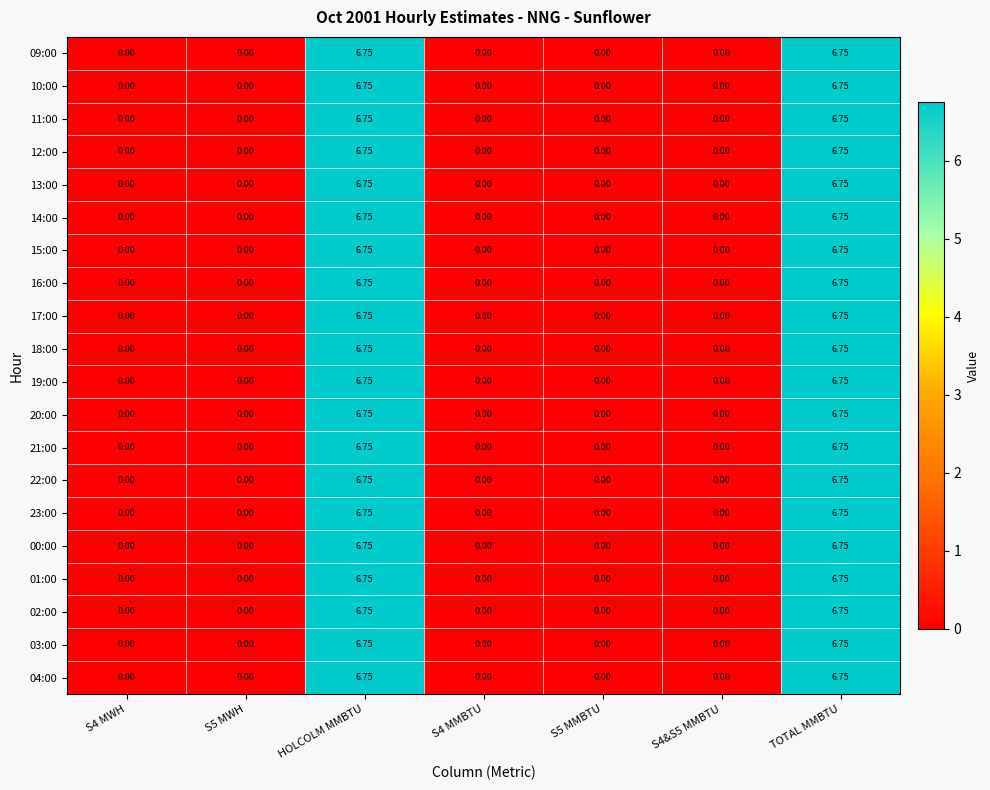

Is the value of 02:00 at S5 MWH greater than the value of 18:00 at HOLCOLM MMBTU?

No